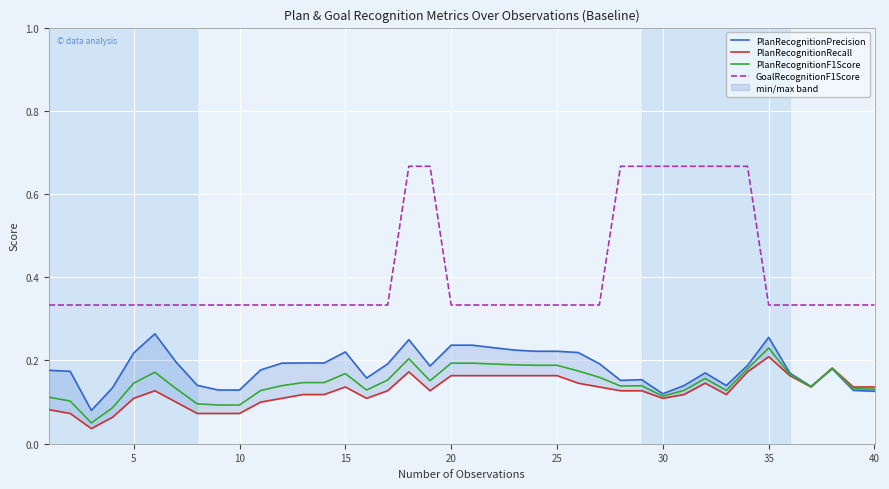

How many interior local peaks does the PlanRecognitionF1Score series have?

7